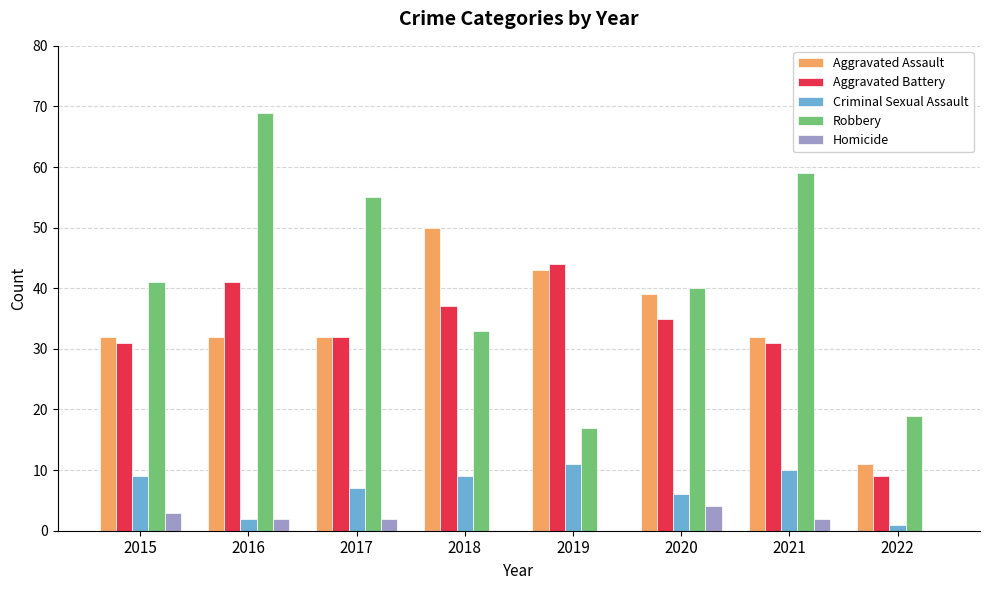

How many groups of bars are there?

8